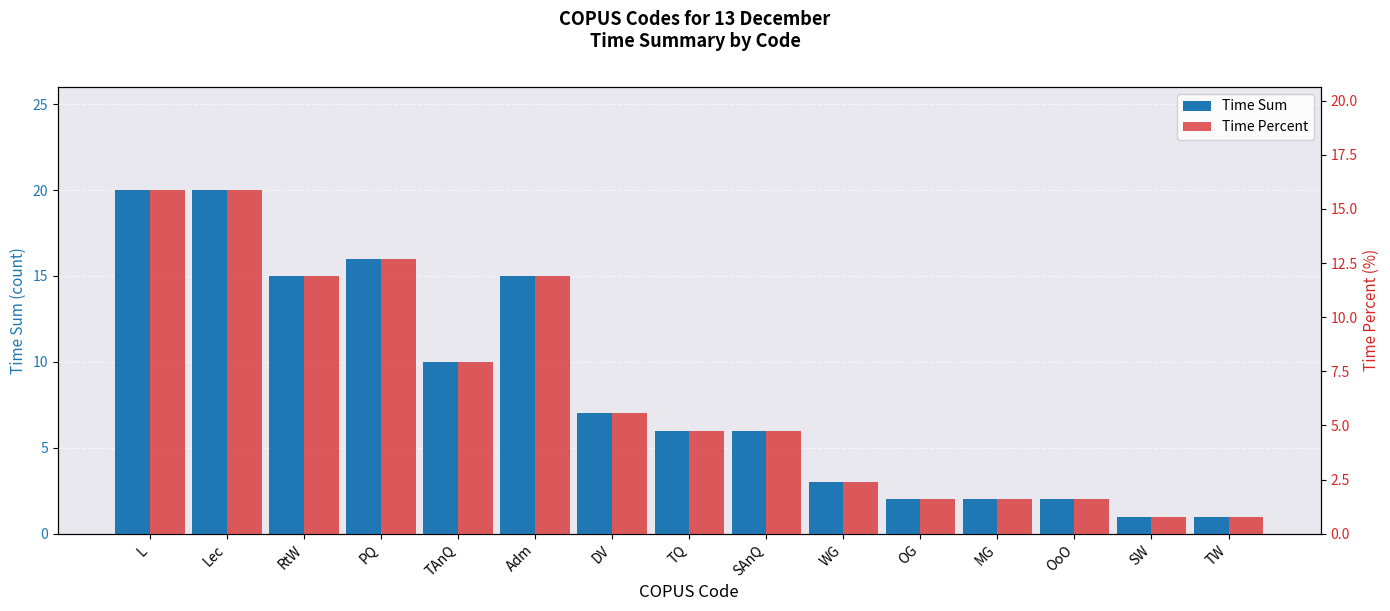

Between Adm and SW, which series saw the biggest shift?

Time Sum